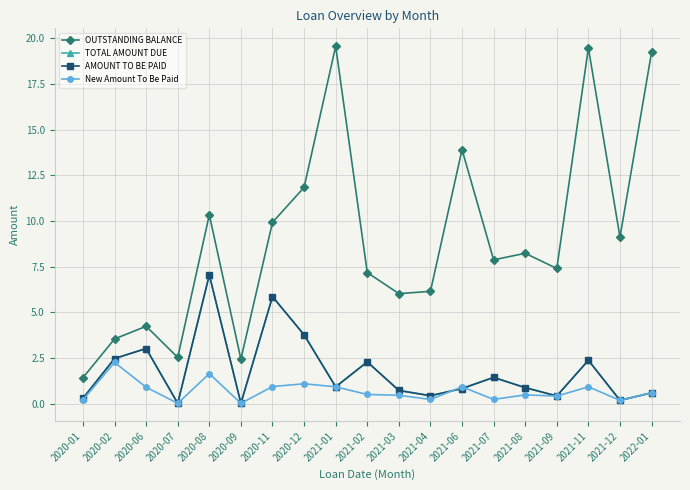

Between 2021-12 and 2021-03, which is larger?

2021-12